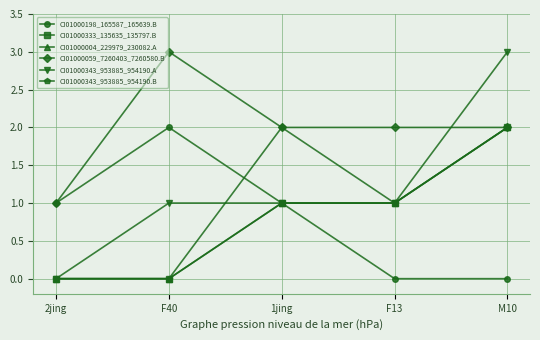

Is this an area chart (filled region under the line)?

No